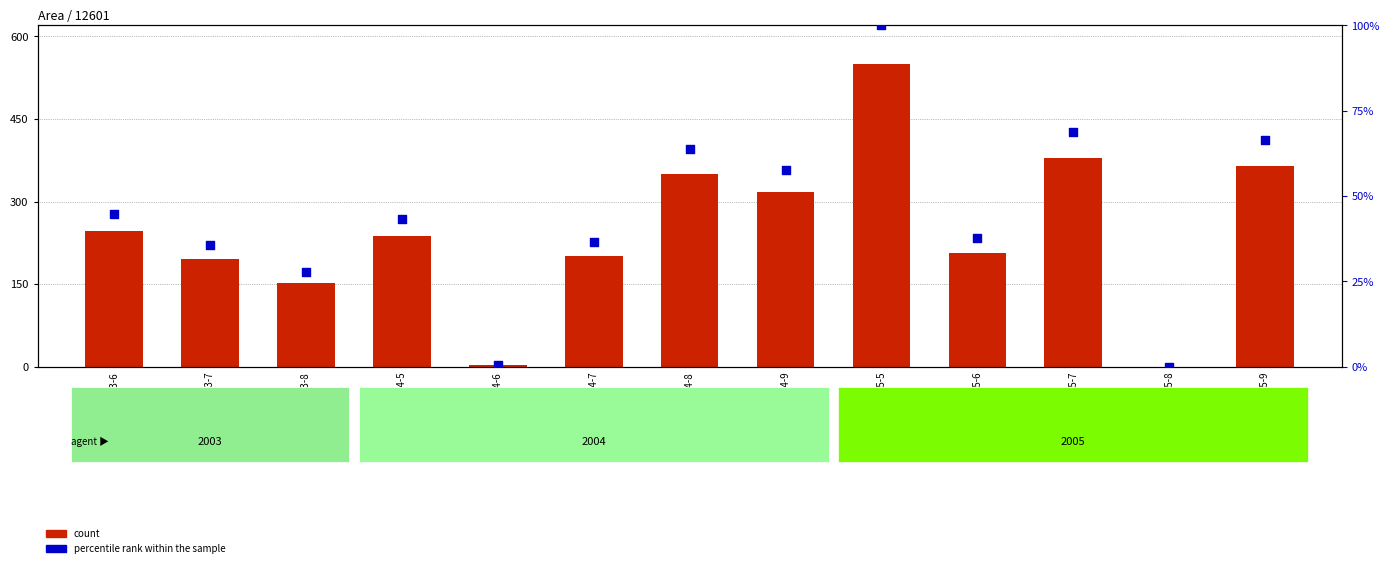

At which category is the sum across all series the highest?

2005-5